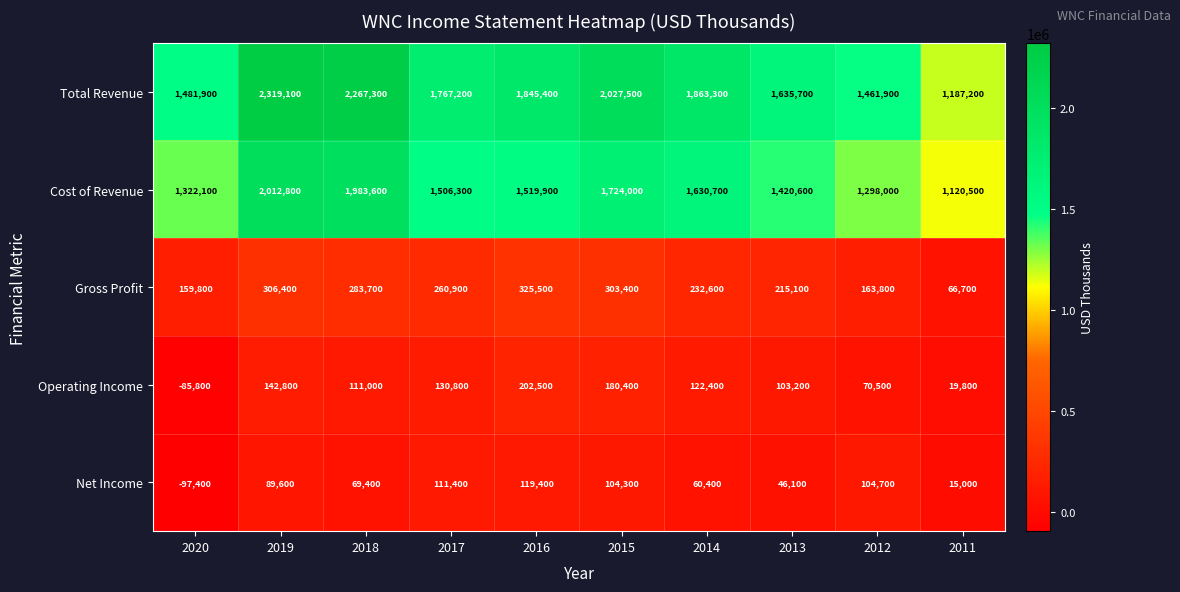

Which series has the largest range (max minus min)?

Total Revenue